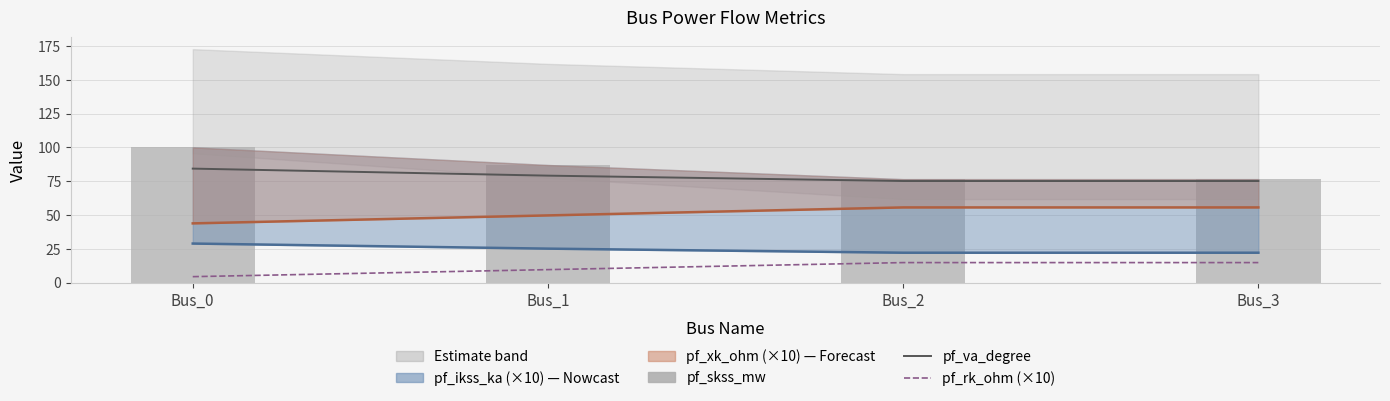

Where does the pf_skss_mw series first go above 86?

Bus_0